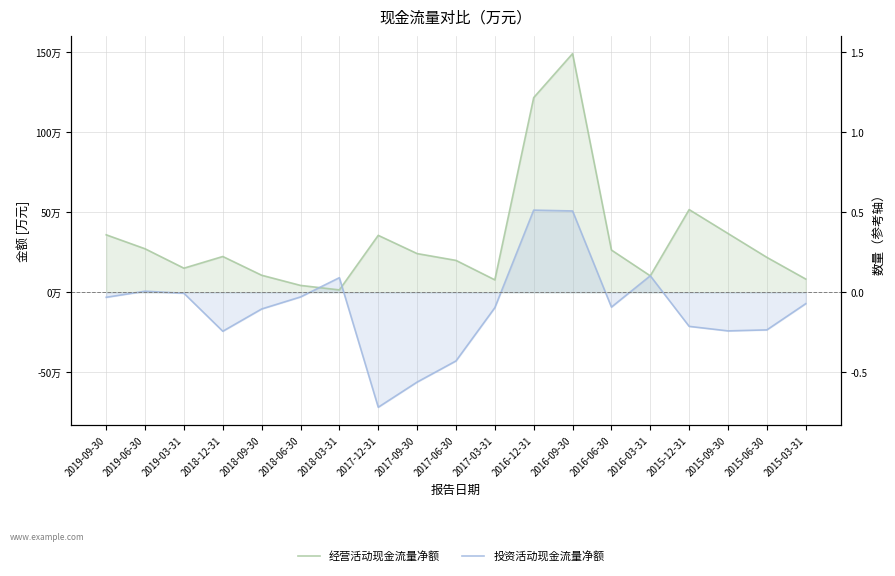

Rank the series by their maximum value, from highest to lowest.

经营活动现金流量净额, 投资活动现金流量净额